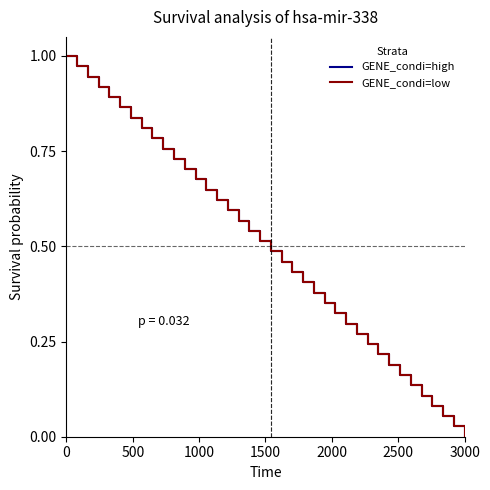

True or false: GENE_condi=low has more than 0 points higher than both neighbors.

False